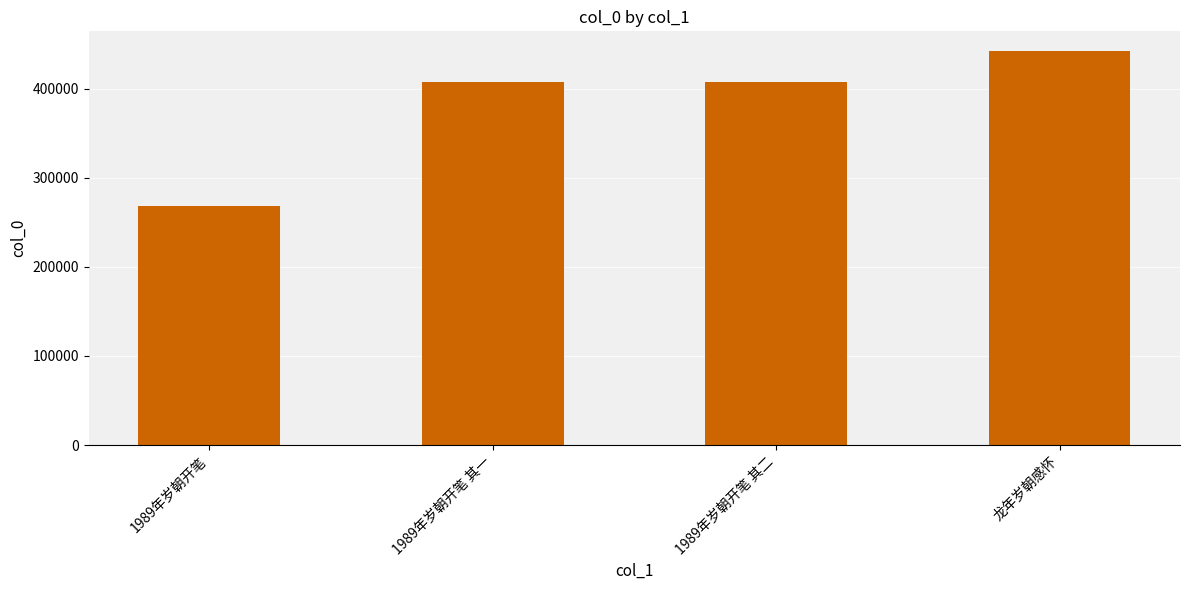

Are the bars horizontal?

No